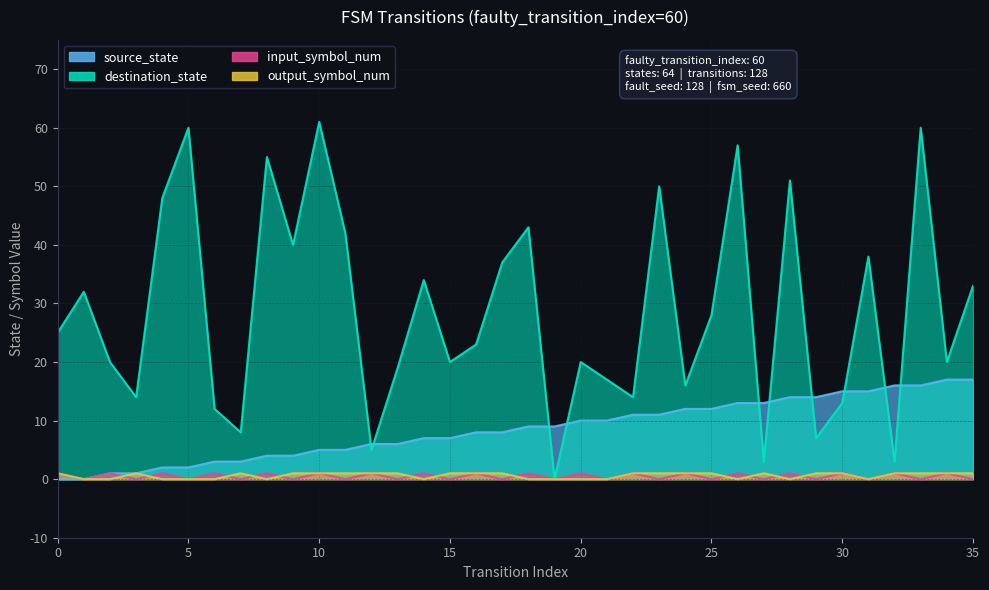

What is the sum of all output_symbol_num values?

22